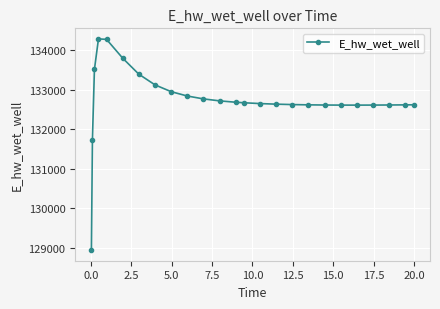

True or false: there are more than 0 points higher than both neighbors.

True